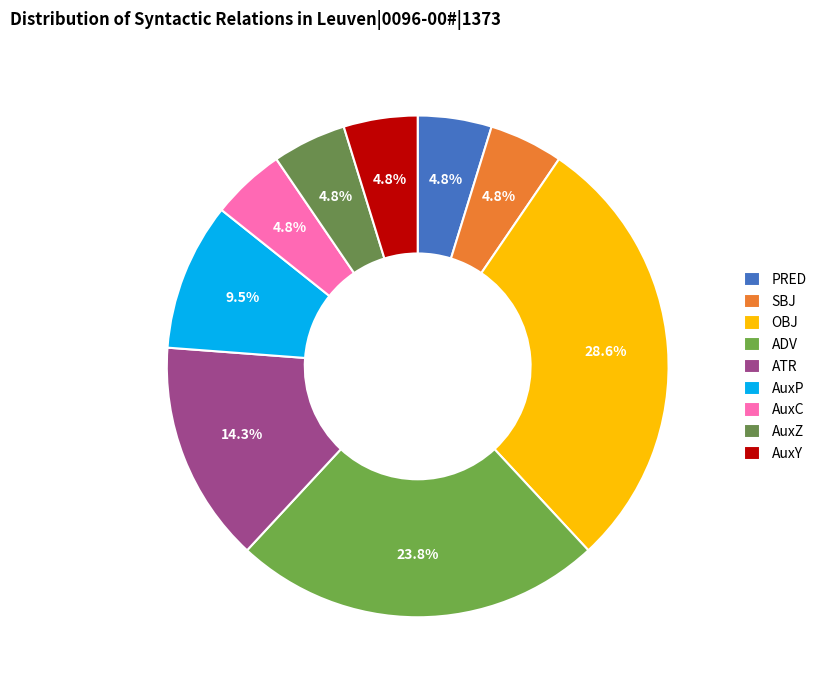

Is it true that AuxC is 1% of the pie?

False